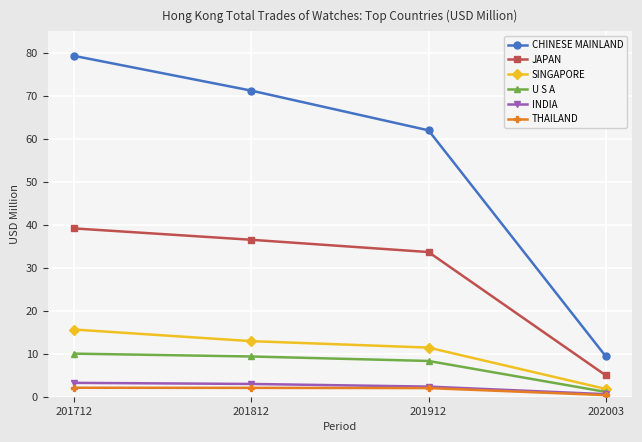

True or false: INDIA has a value of 0.6 at 202003.

True